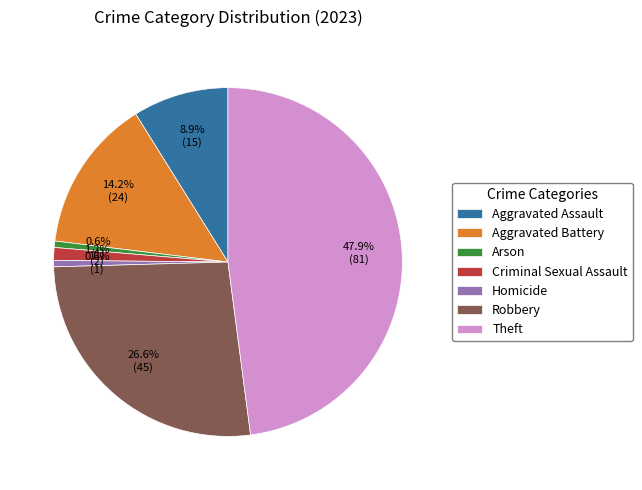

How many slices are in this pie chart?

7